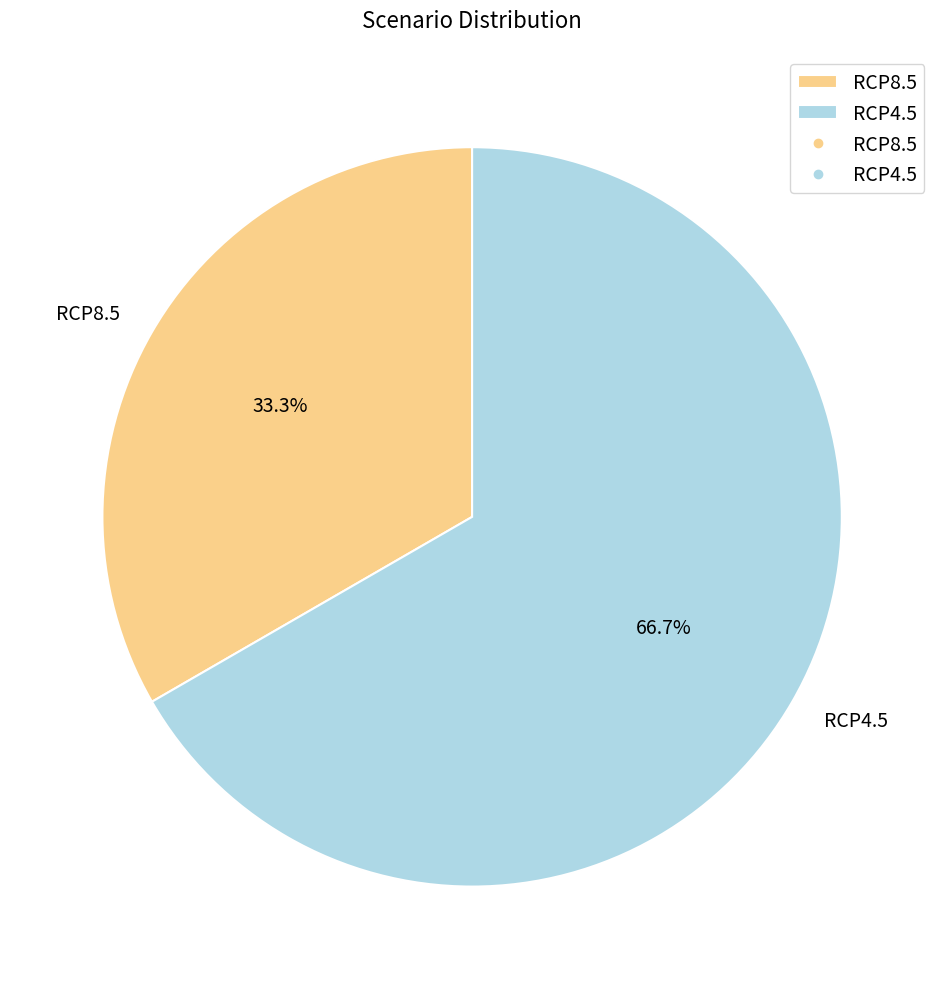

What is the total percentage of RCP8.5 and RCP4.5?

100.0%